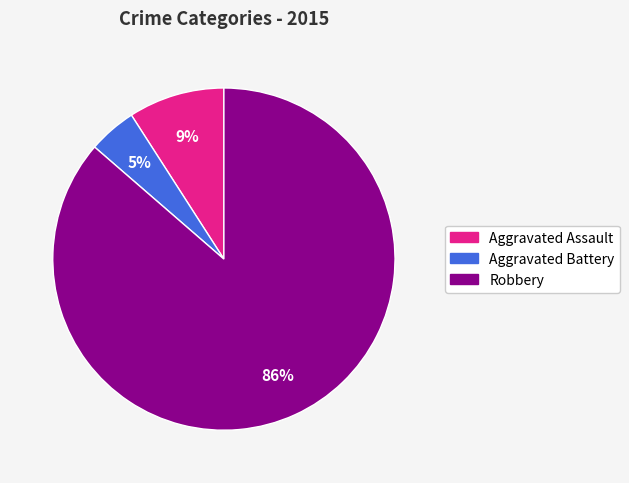

To the nearest percent, what is the difference between the Aggravated Assault and Robbery slice percentages?

77%